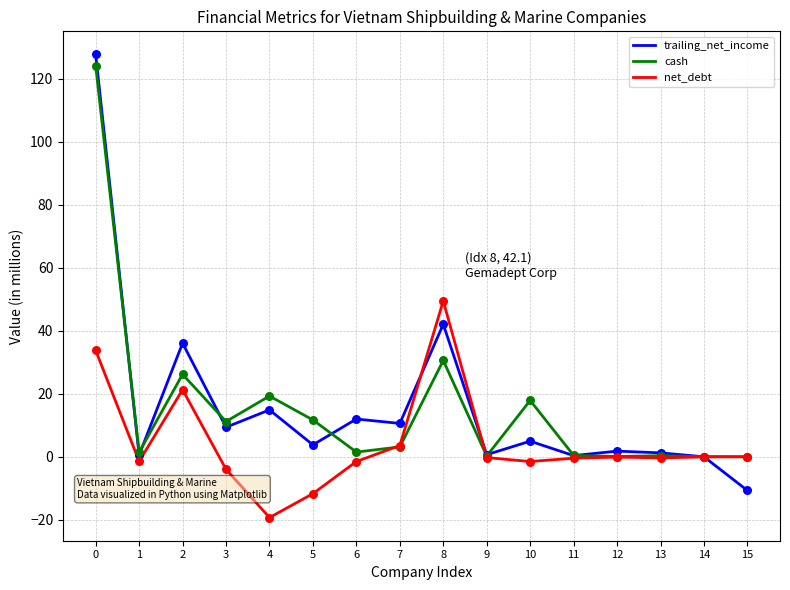

What is the total value across all series at 5?

3.8